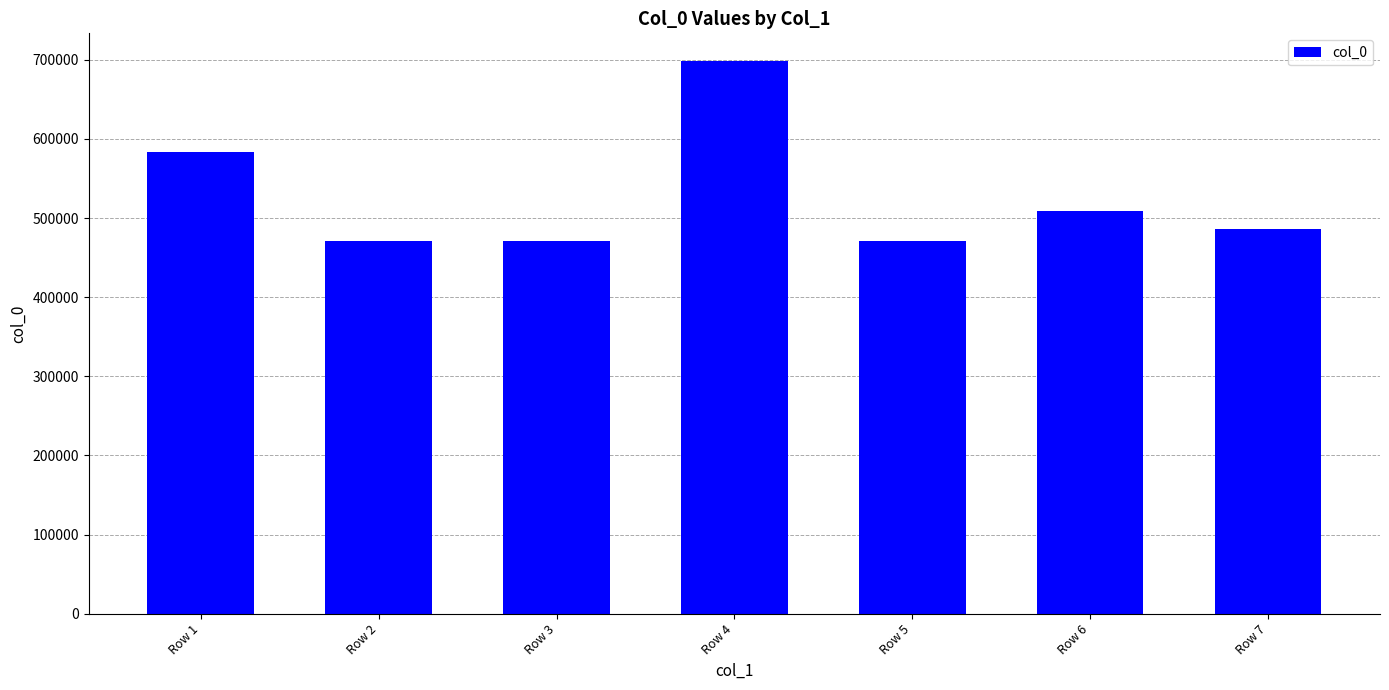

How many bars are there in total?

7